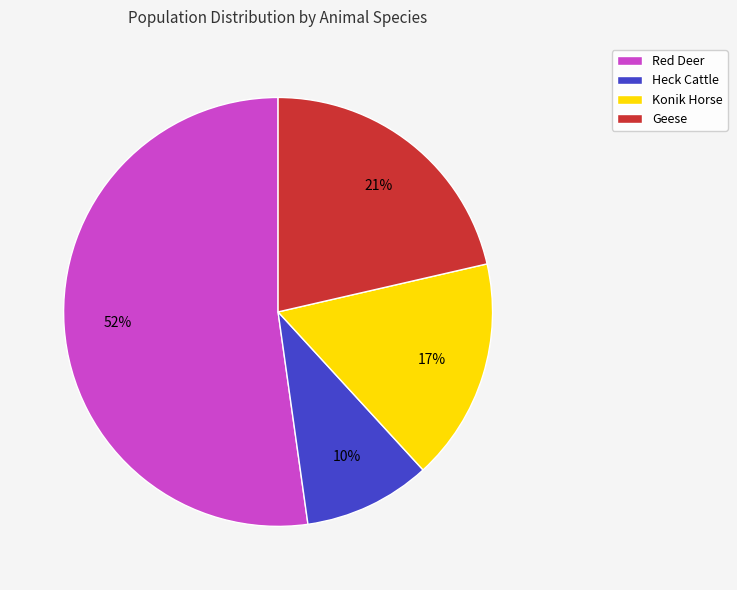

Rank the categories by value from lowest to highest.

Heck Cattle, Konik Horse, Geese, Red Deer